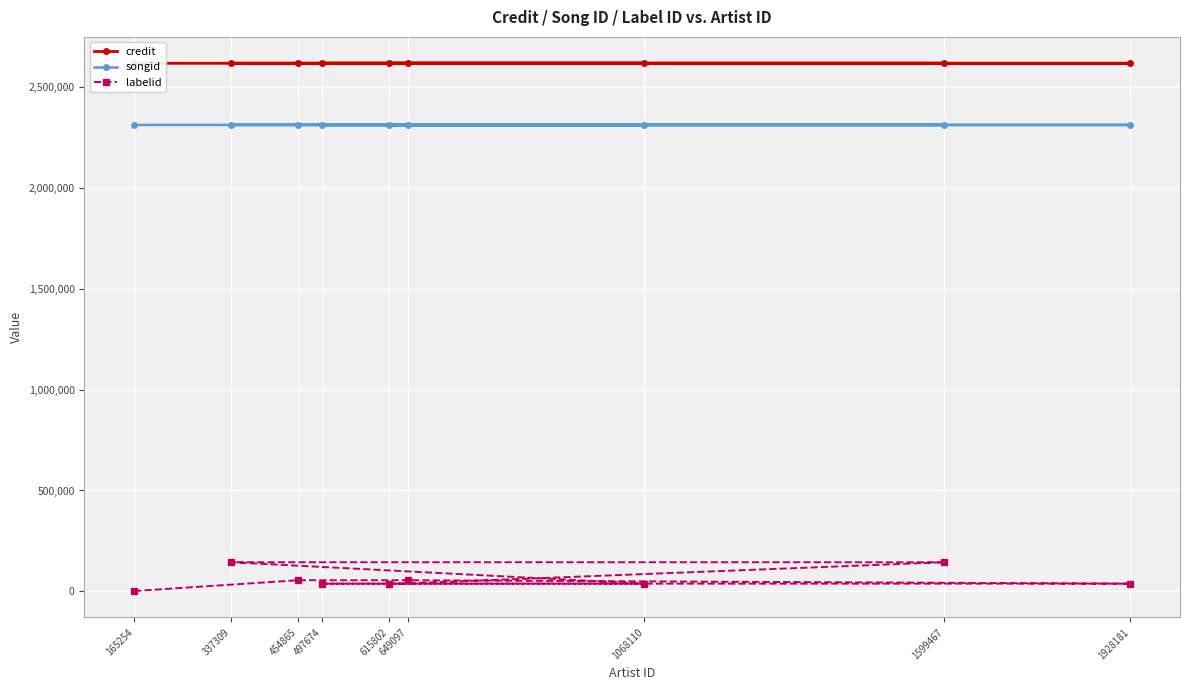

The value of labelid at 1599467 is 144546. True or false?

True